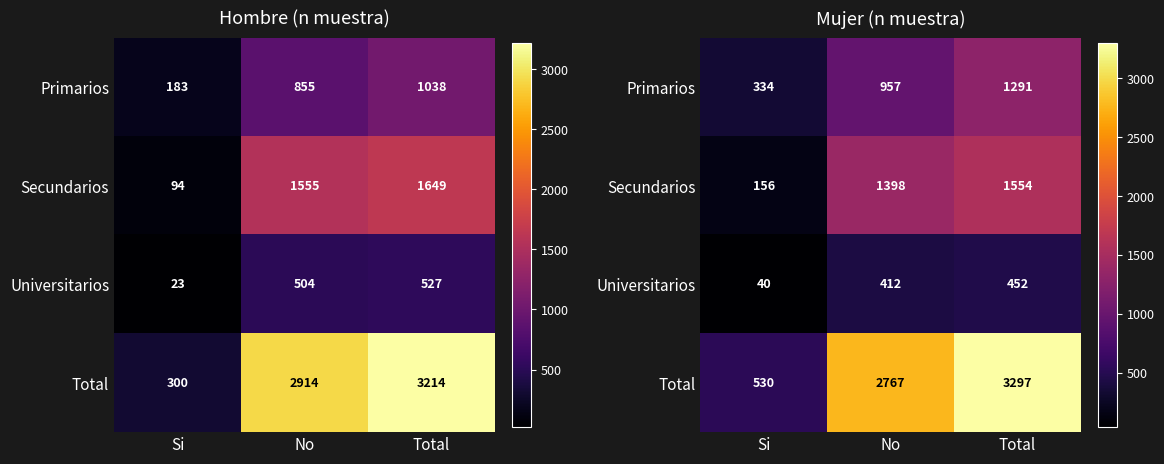

Which has a higher value, No or Si?

No